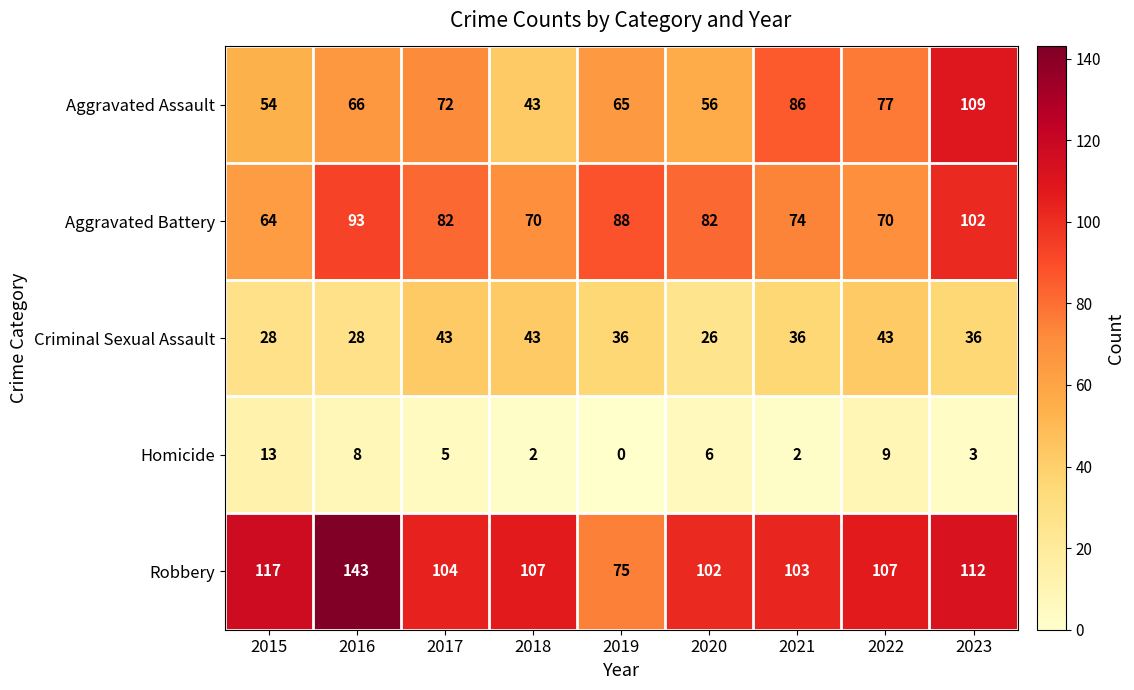

Which series changed the most between 2018 and 2022?

Aggravated Assault